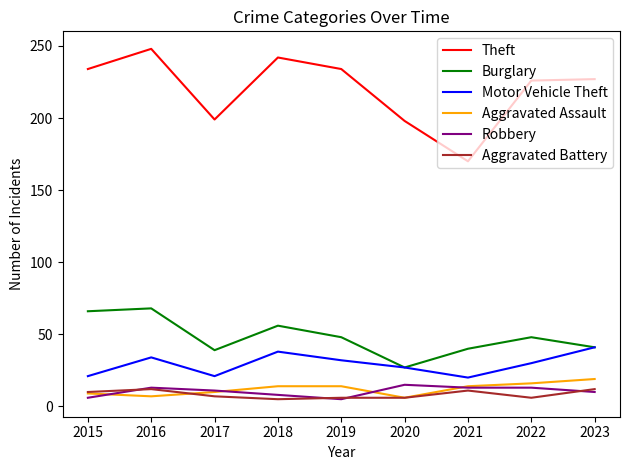

How many lines are shown in the chart?

6